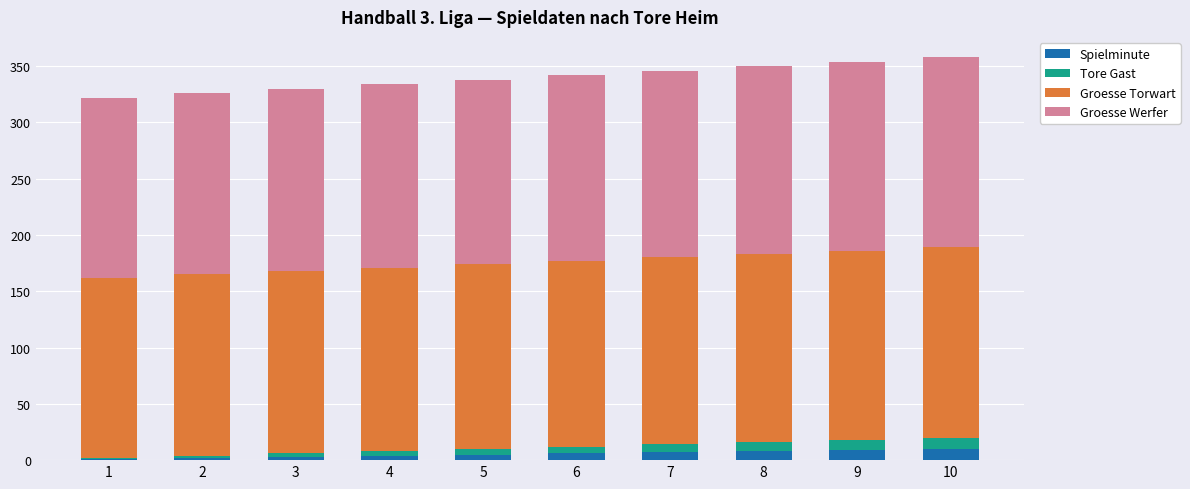

What is the sum of all Spielminute values?

55